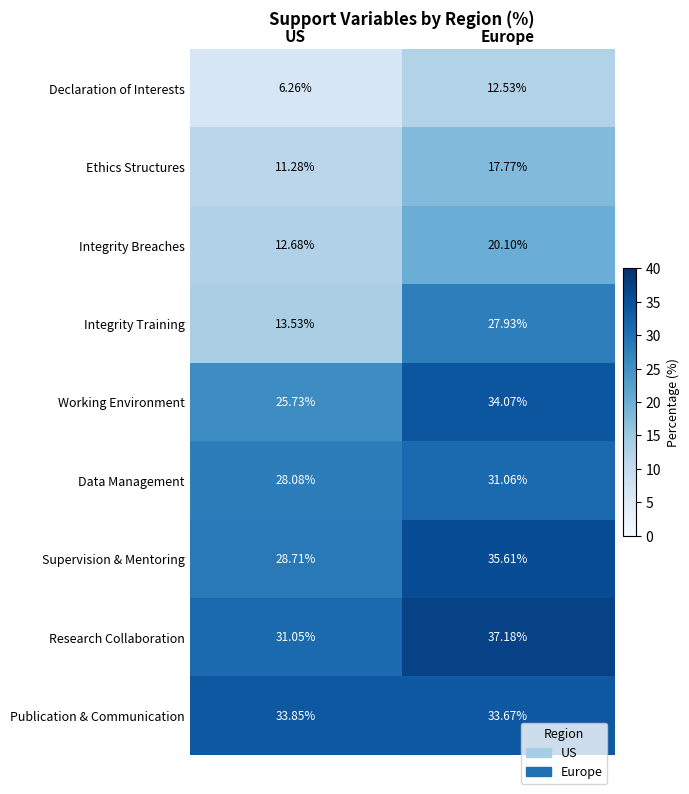

At how many categories does at least one series exceed 14?

2